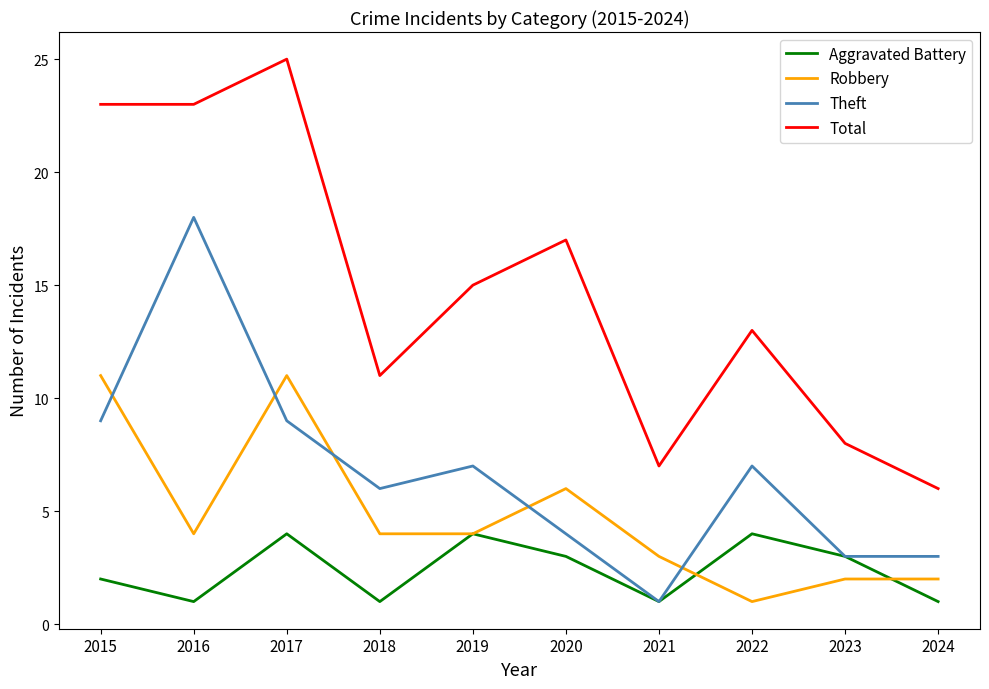

Reading left to right, extract all data points from this chart.

Aggravated Battery: 2015=2	2016=1	2017=4	2018=1	2019=4	2020=3	2021=1	2022=4	2023=3	2024=1
Robbery: 2015=11	2016=4	2017=11	2018=4	2019=4	2020=6	2021=3	2022=1	2023=2	2024=2
Theft: 2015=9	2016=18	2017=9	2018=6	2019=7	2020=4	2021=1	2022=7	2023=3	2024=3
Total: 2015=23	2016=23	2017=25	2018=11	2019=15	2020=17	2021=7	2022=13	2023=8	2024=6